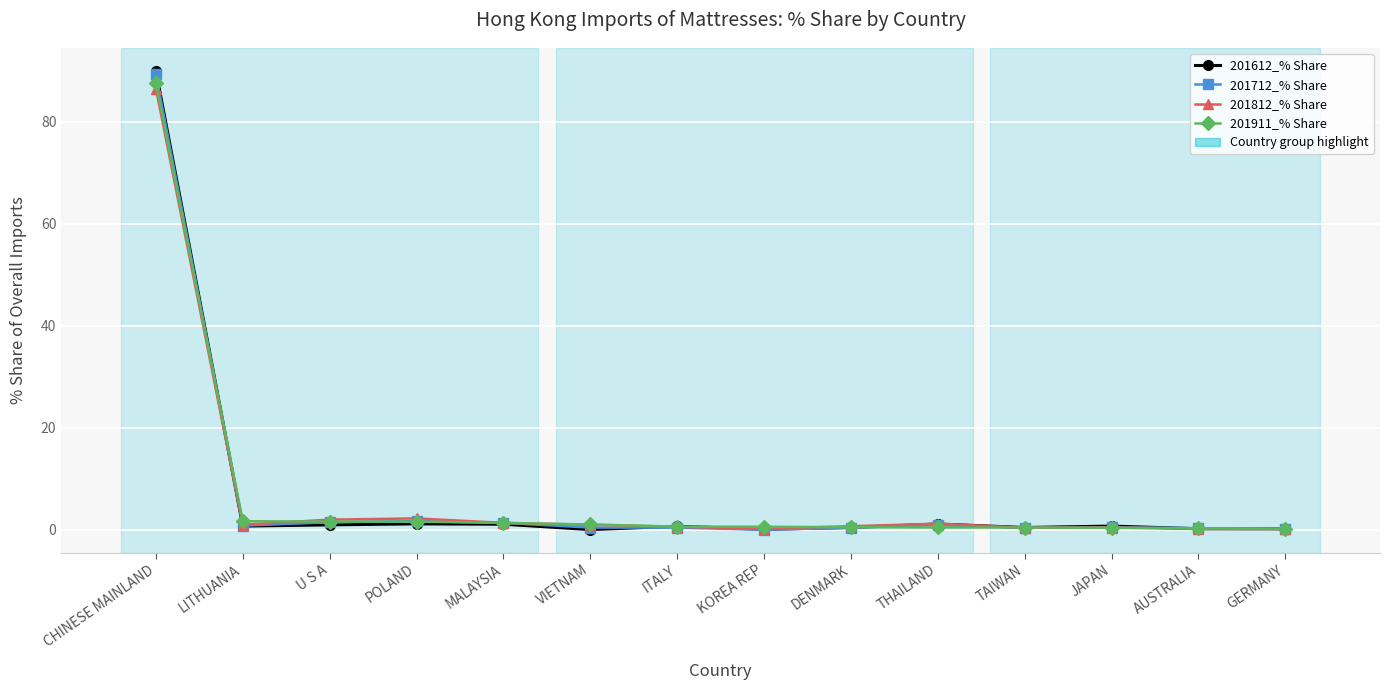

True or false: 201712_% Share has more than 1 points higher than both neighbors.

True